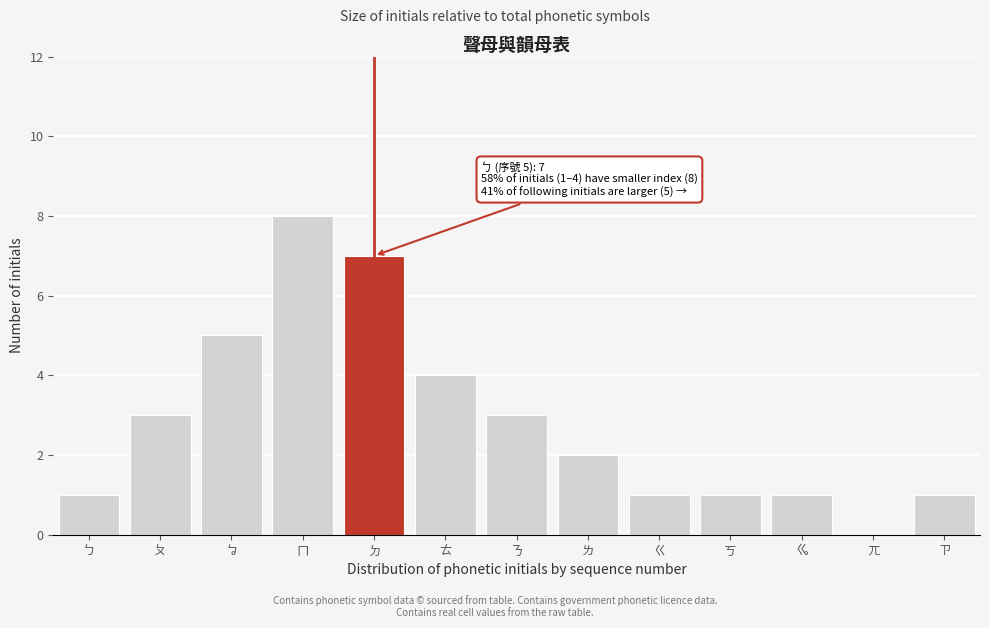

Reading left to right, what are all the values shown in this chart?

ㄅ=1	ㄆ=3	ㆠ=5	ㄇ=8	ㄉ=7	ㄊ=4	ㄋ=3	ㄌ=2	ㄍ=1	ㄎ=1	ㆣ=1	ㄫ=0	ㄗ=1